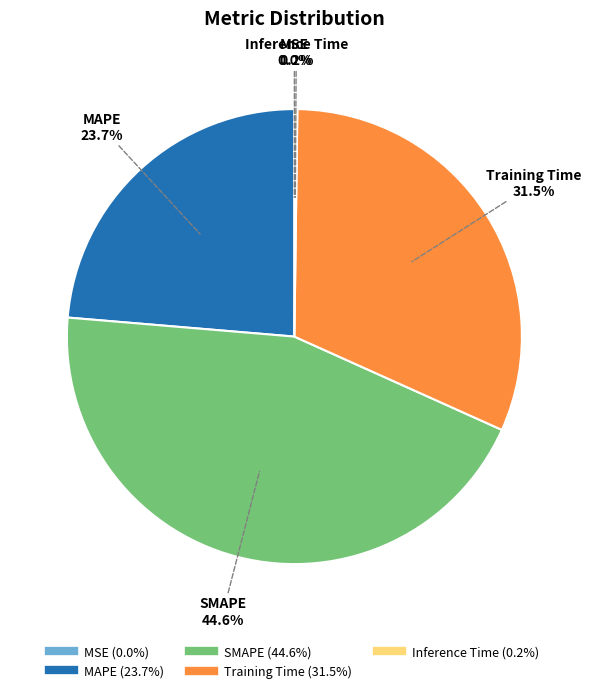

What percentage is NOT represented by Training Time?

68.5%